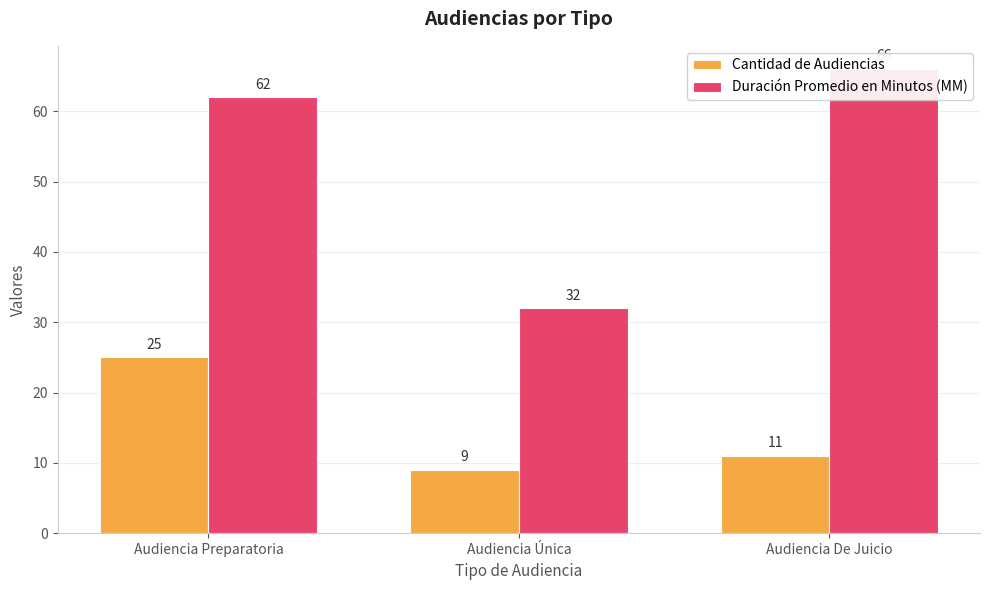

Reading right to left, extract all data points from this chart.

Cantidad de Audiencias: 11	9	25
Duración Promedio en Minutos (MM): 66	32	62